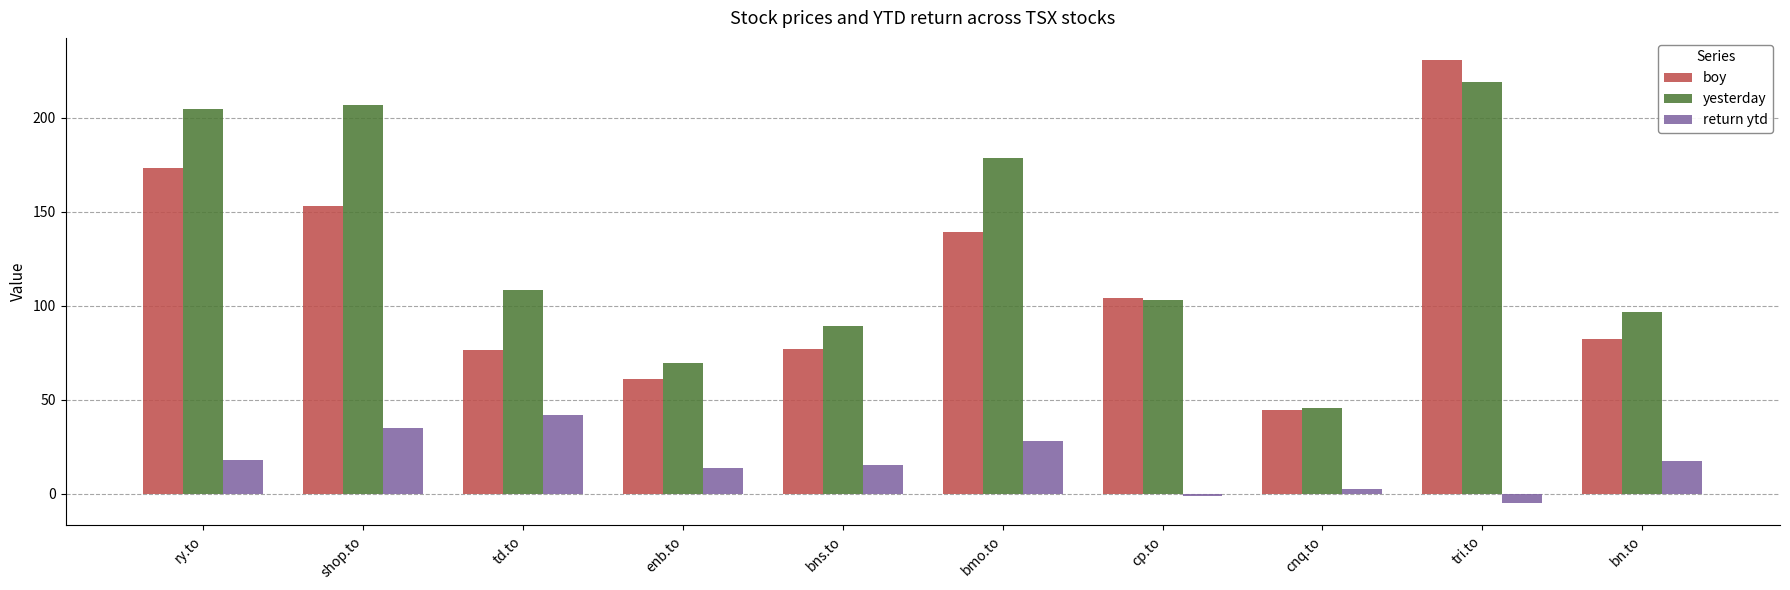

What are all the series names shown in the legend?

boy, yesterday, return ytd